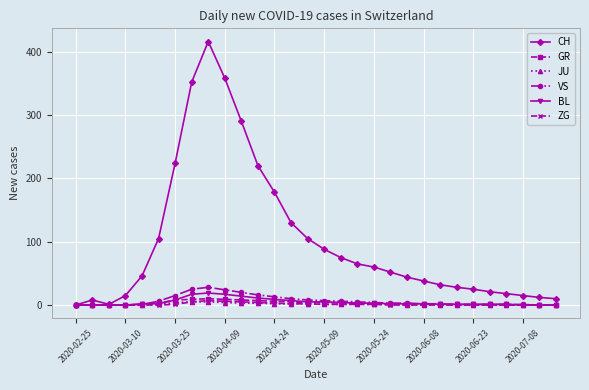

At how many categories does at least one series exceed 215?

6